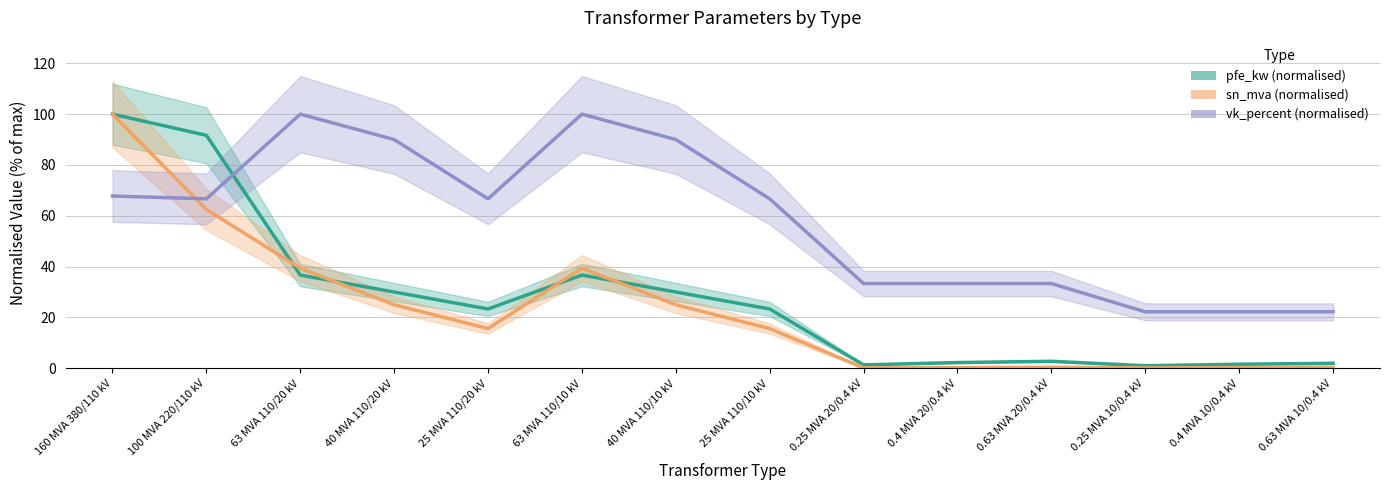

What value does the vk_percent (normalised) series have at 0.63 MVA 10/0.4 kV?

22.2